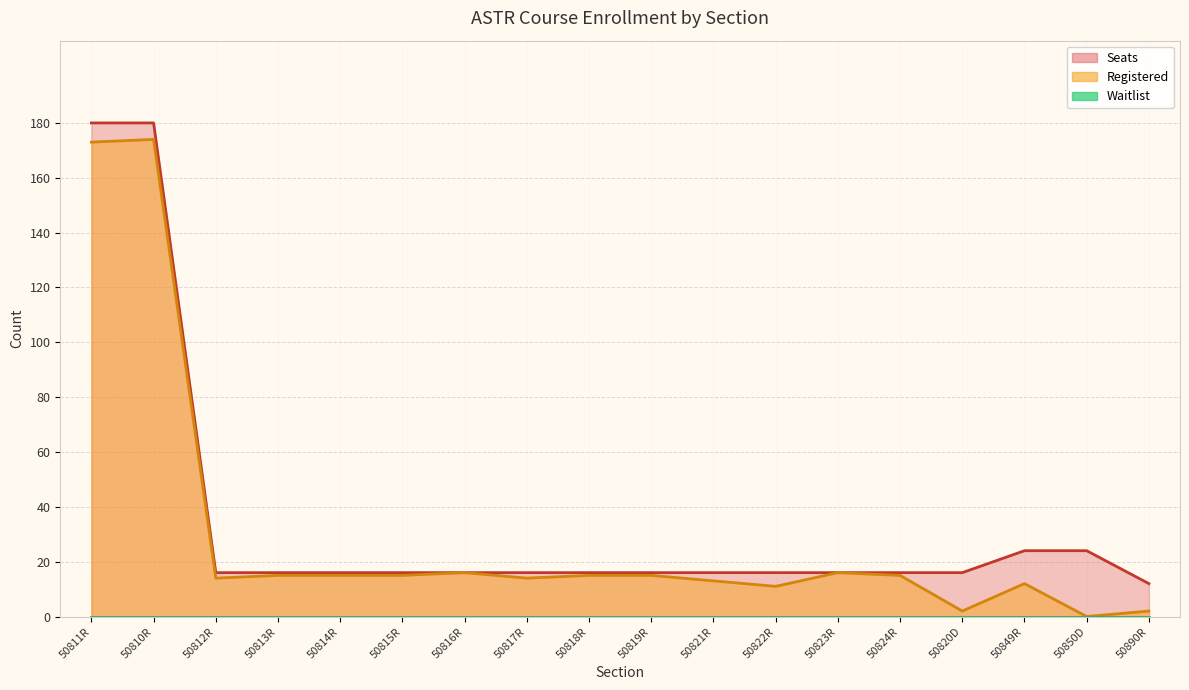

What position from the right is 50822R?

7